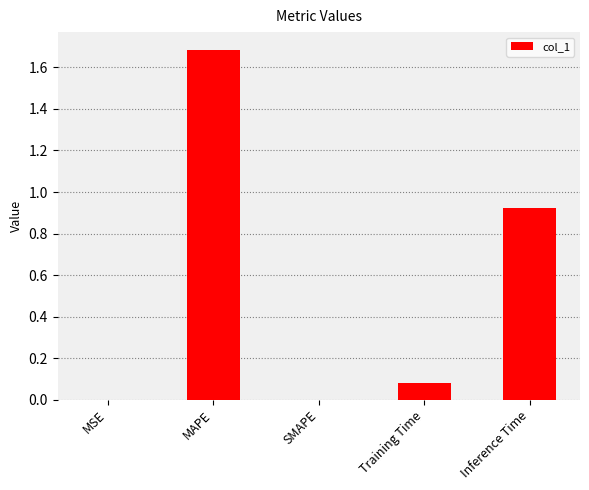

Which has a higher value, Training Time or MSE?

Training Time